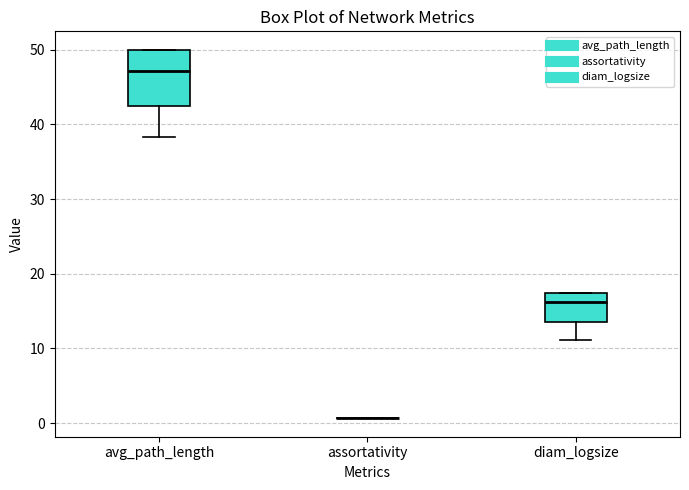

Reading left to right, read every box against the y-axis: the position of its median line, the range the box covers, and the ends of its whiskers. The values are not printed on the chart, so give them approximately, as read against the axis.

avg_path_length: median 47, box 42 to 50, whiskers 38 to 50
assortativity: box collapsed to a line at 1, whiskers 1 to 1
diam_logsize: median 16, box 14 to 17, whiskers 11 to 17